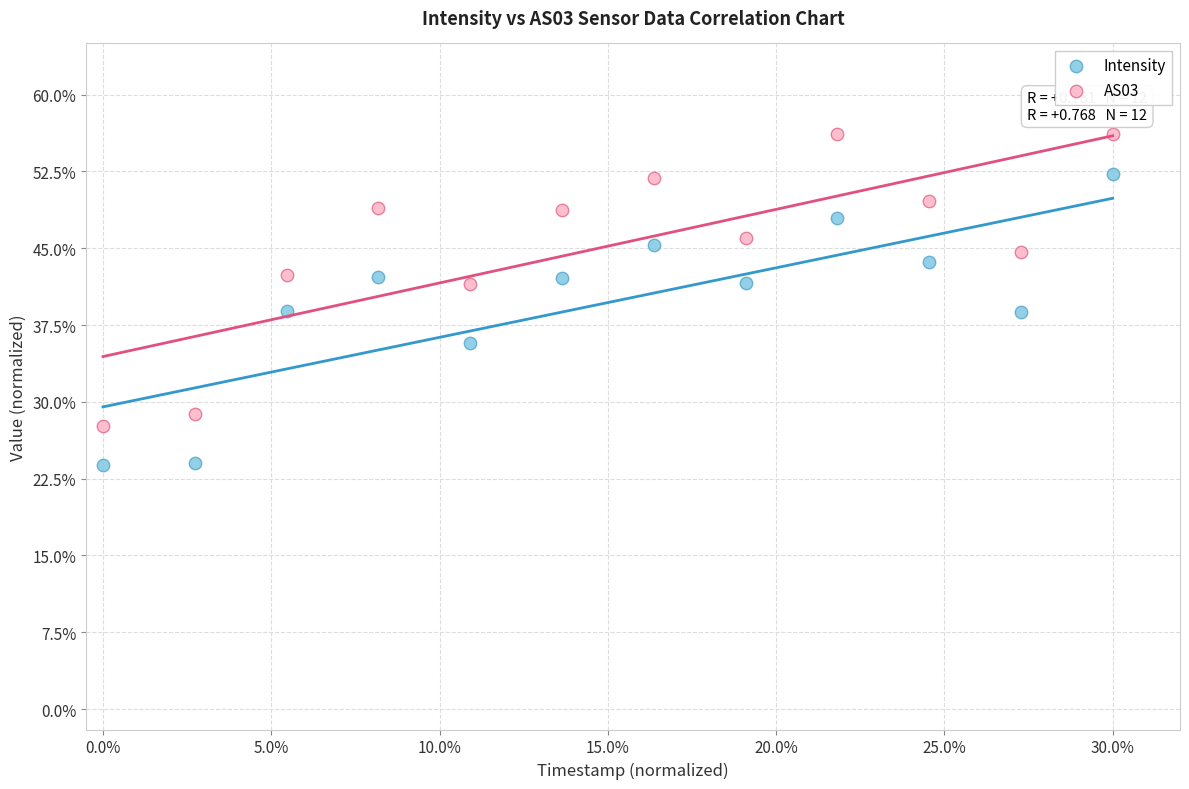

What are all the series names shown in the legend?

Intensity, AS03